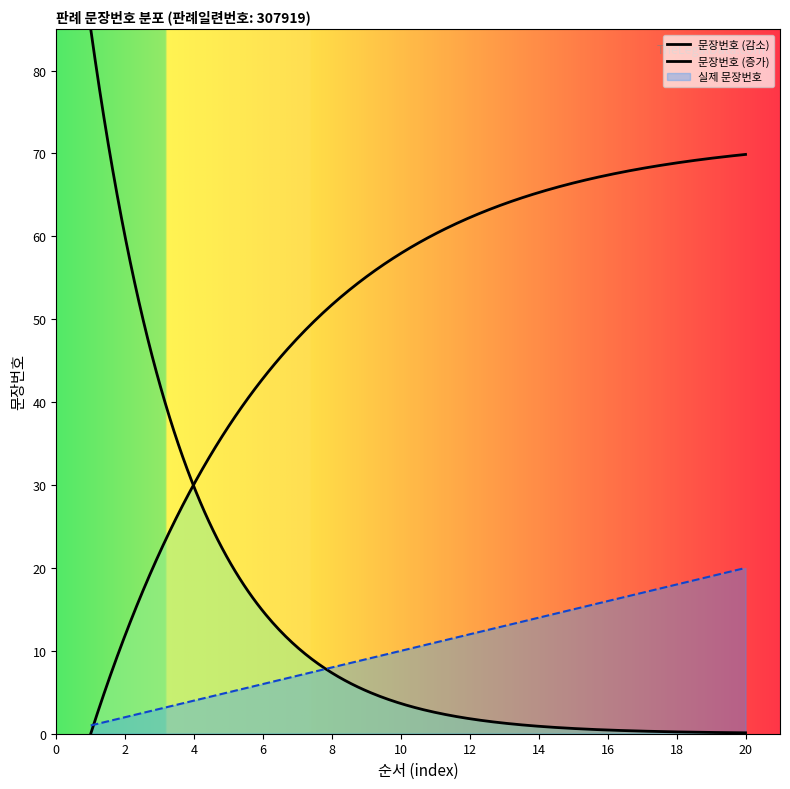

True or false: 실제 문장번호 has a value of 24 at 14.

False